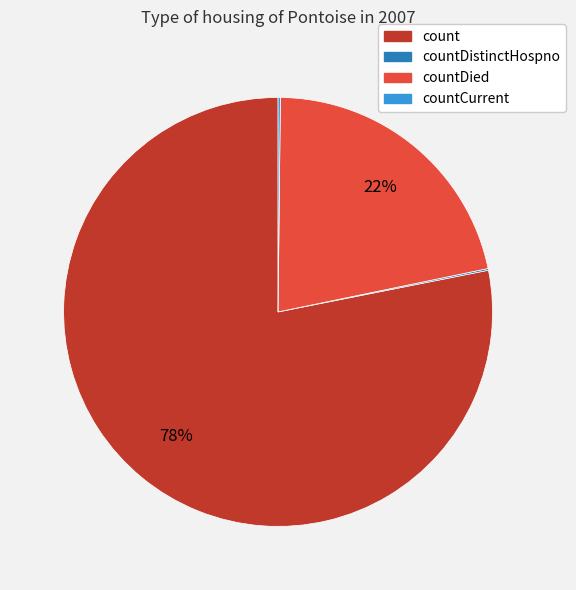

Is there a majority slice in this chart?

Yes